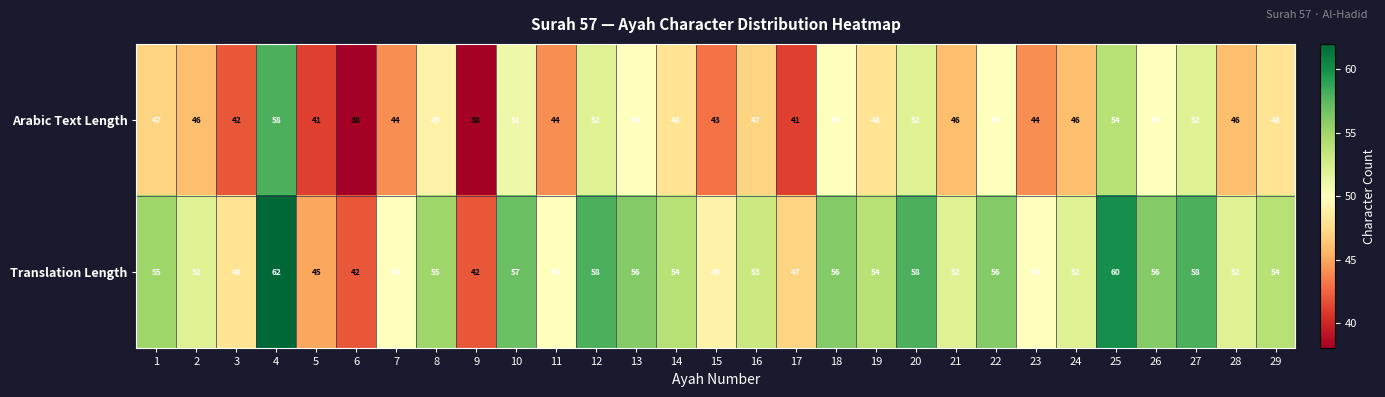

What value does the Arabic Text Length series have at 14, to the nearest 10?

50